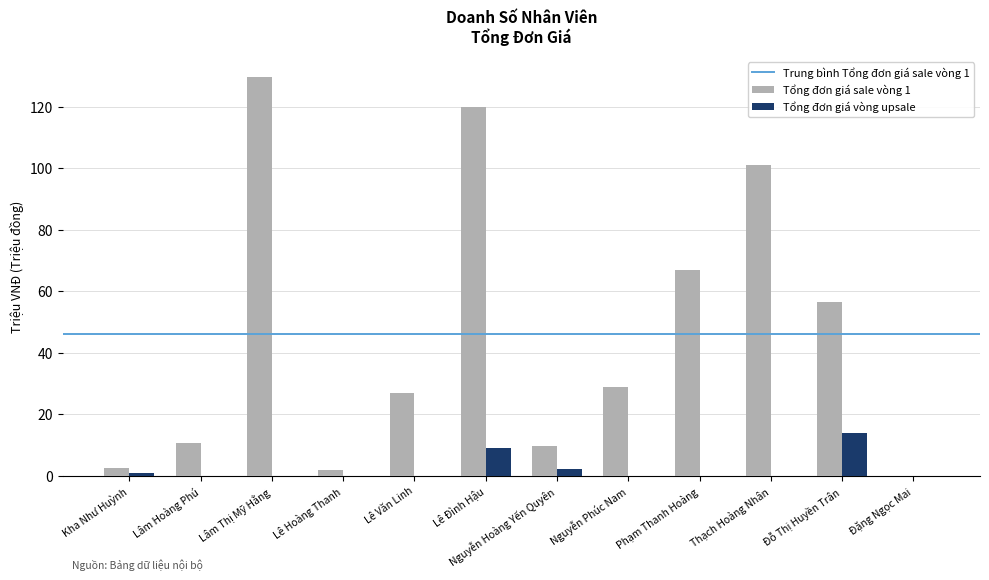

The Tổng đơn giá sale vòng 1 series shows 27.0 at Lê Văn Linh. True or false?

True